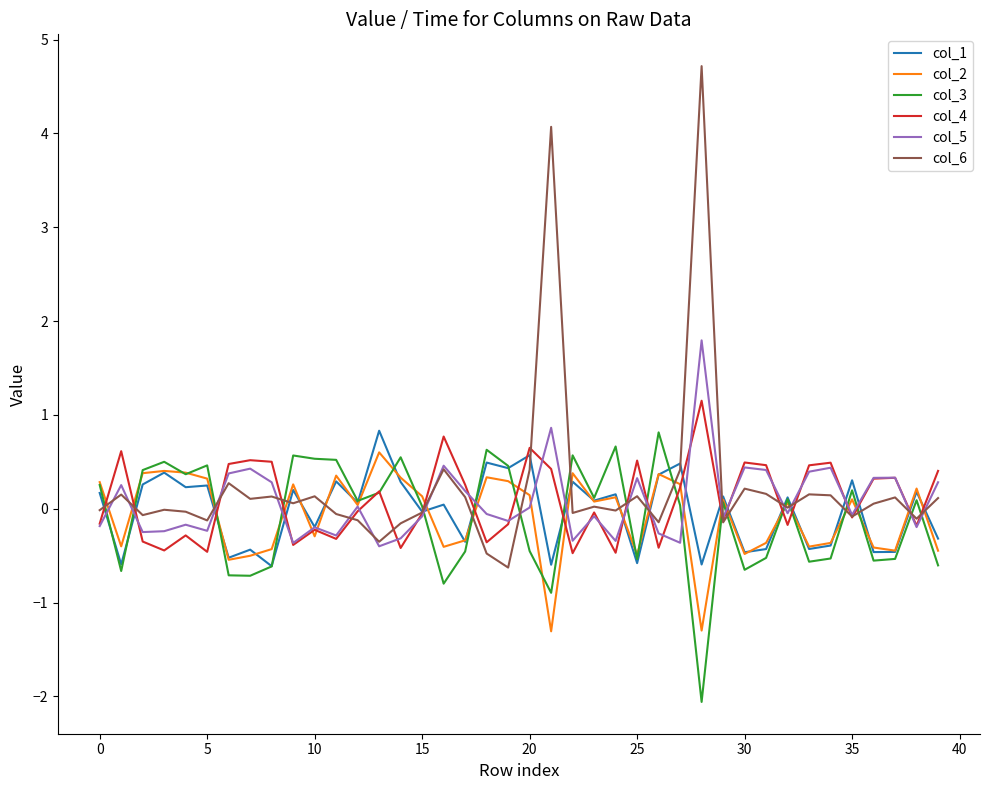

Which series has the largest range (max minus min)?

col_6